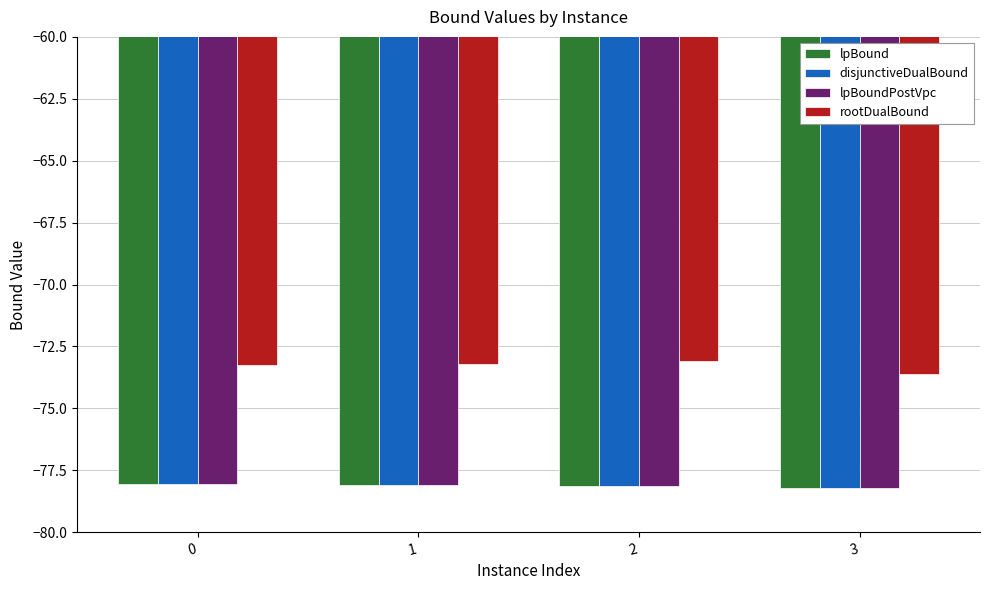

At how many categories does at least one series exceed -75?

4